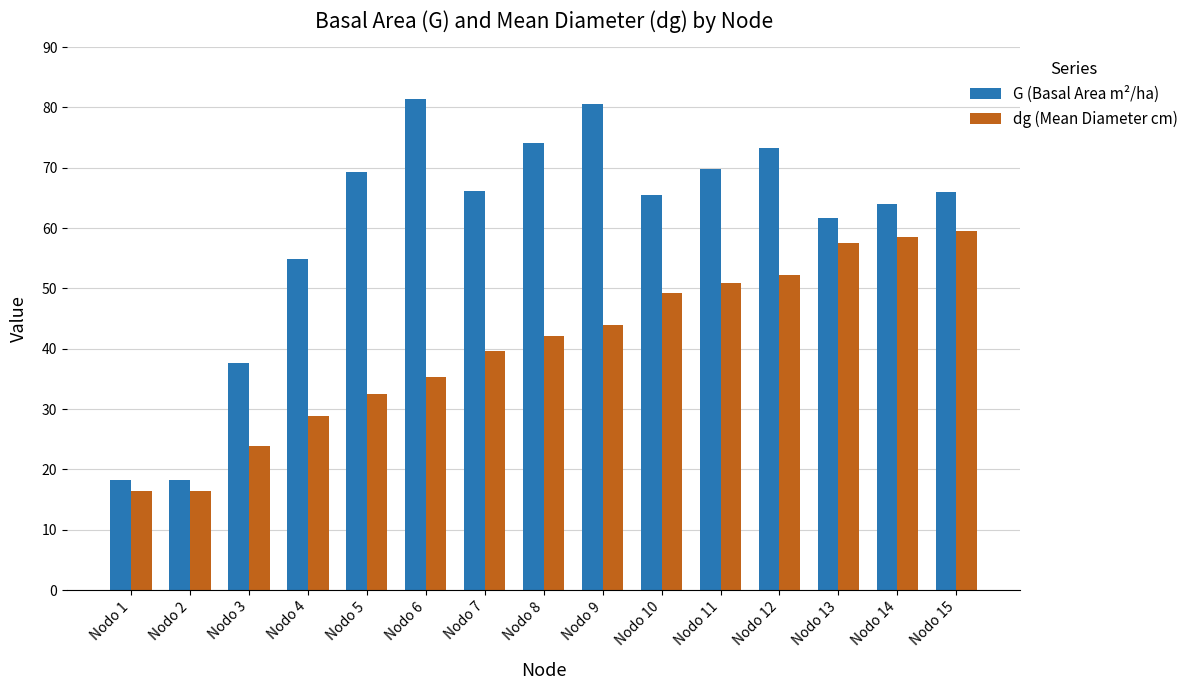

Rank the series by their maximum value, from highest to lowest.

G (Basal Area m²/ha), dg (Mean Diameter cm)